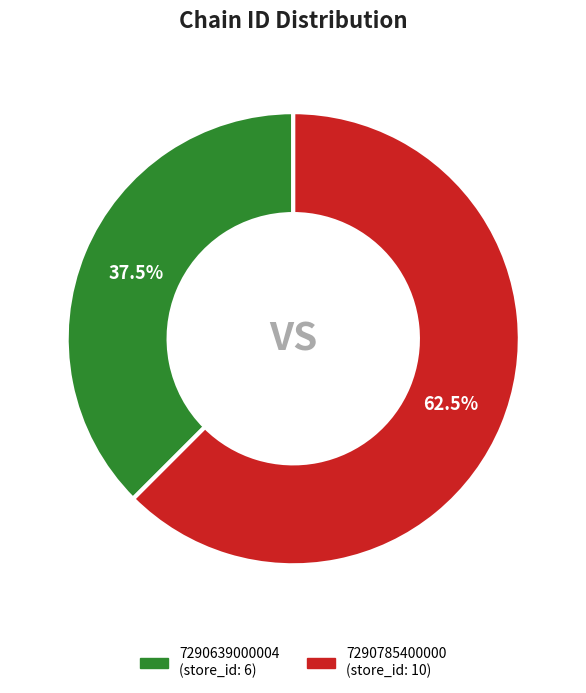

How many segments does this pie chart have?

2